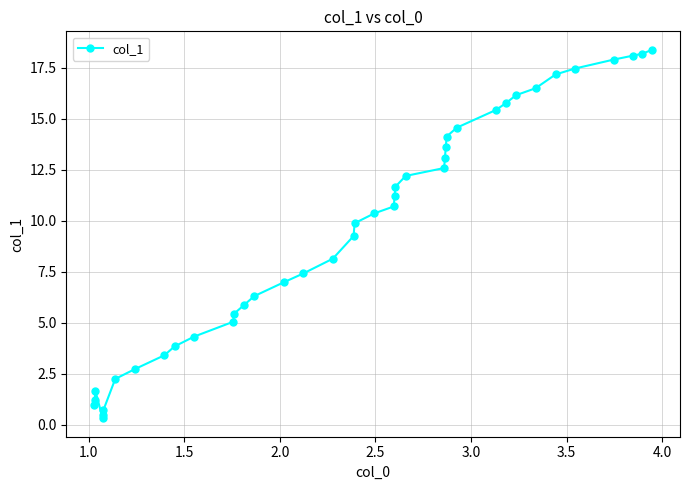

What is the difference between the second highest and minimum values?

17.9